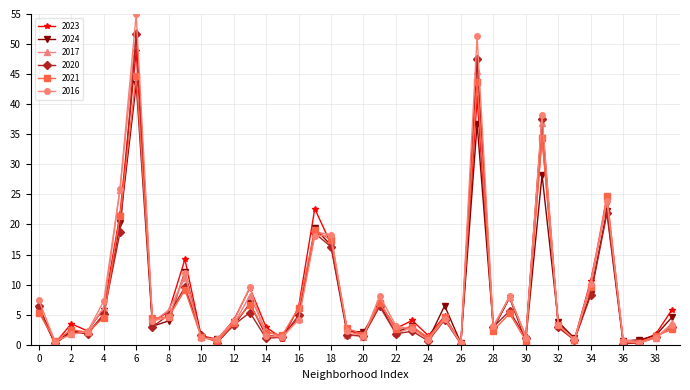

True or false: 2021 has more than 0 interior local peaks.

True